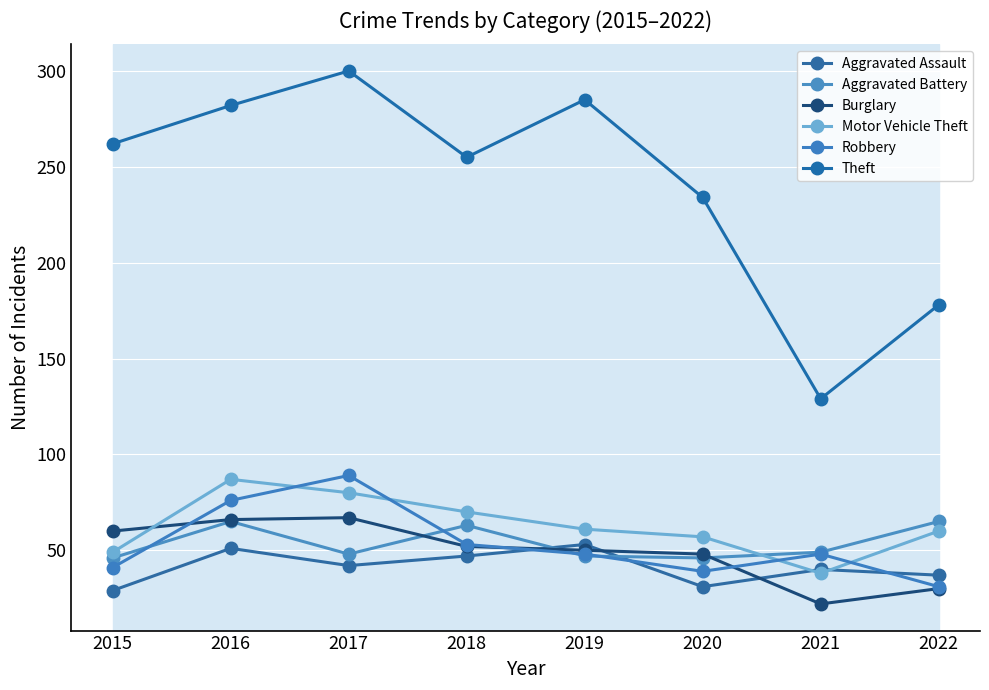

How many data points does each series have?

8